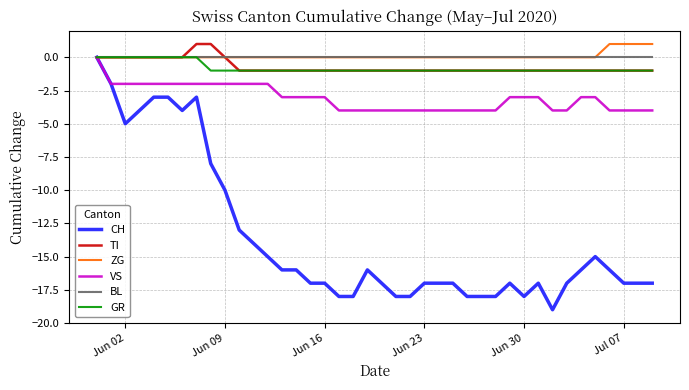

What is the minimum value shown in the chart?

-19